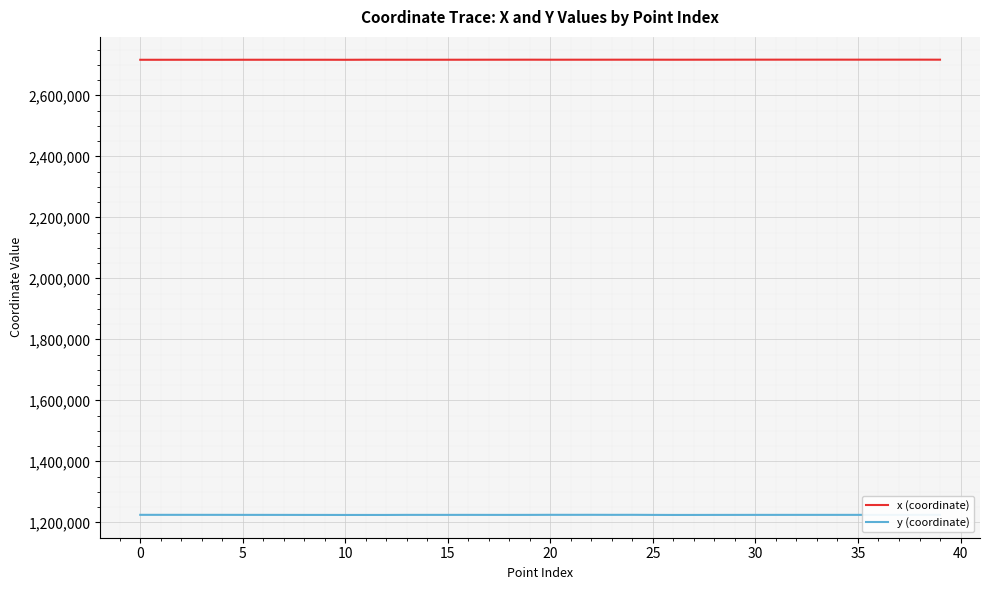

List the series in order of their peak value, highest first.

x (coordinate), y (coordinate)